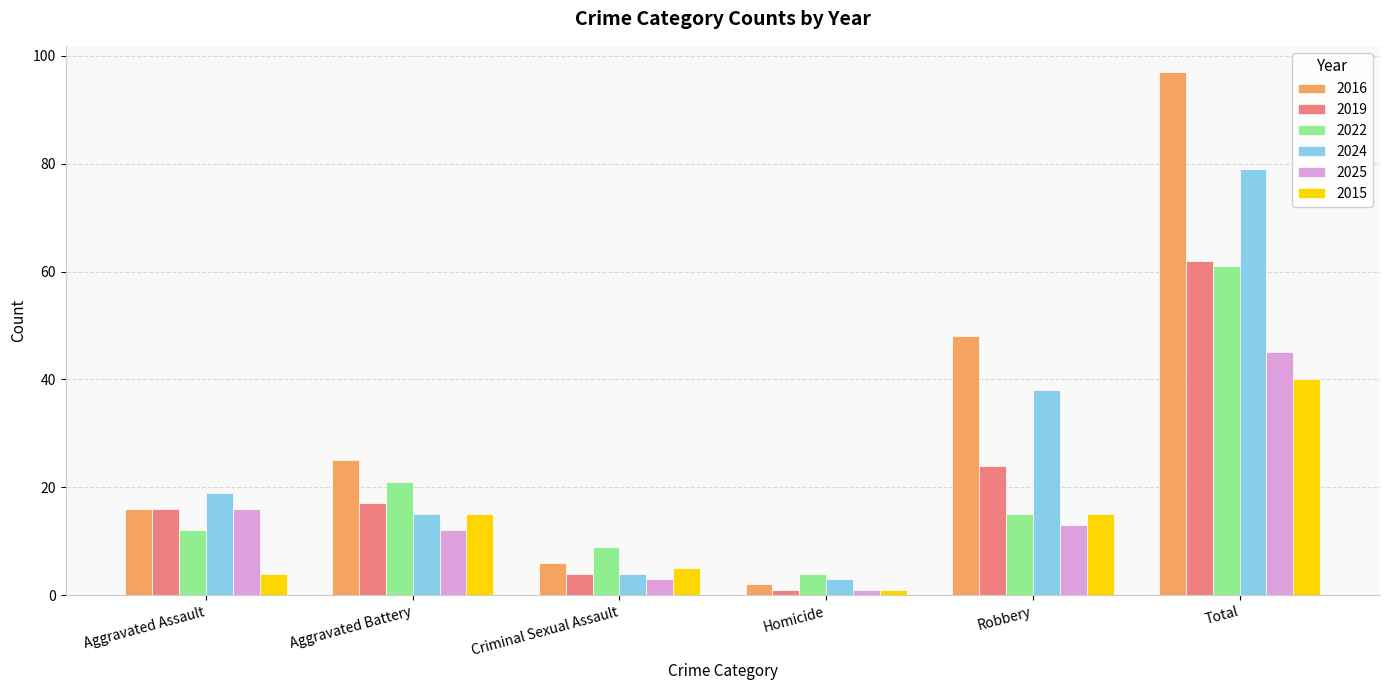

Reading right to left, list all the values displayed in this chart.

2016: 97	48	2	6	25	16
2019: 62	24	1	4	17	16
2022: 61	15	4	9	21	12
2024: 79	38	3	4	15	19
2025: 45	13	1	3	12	16
2015: 40	15	1	5	15	4